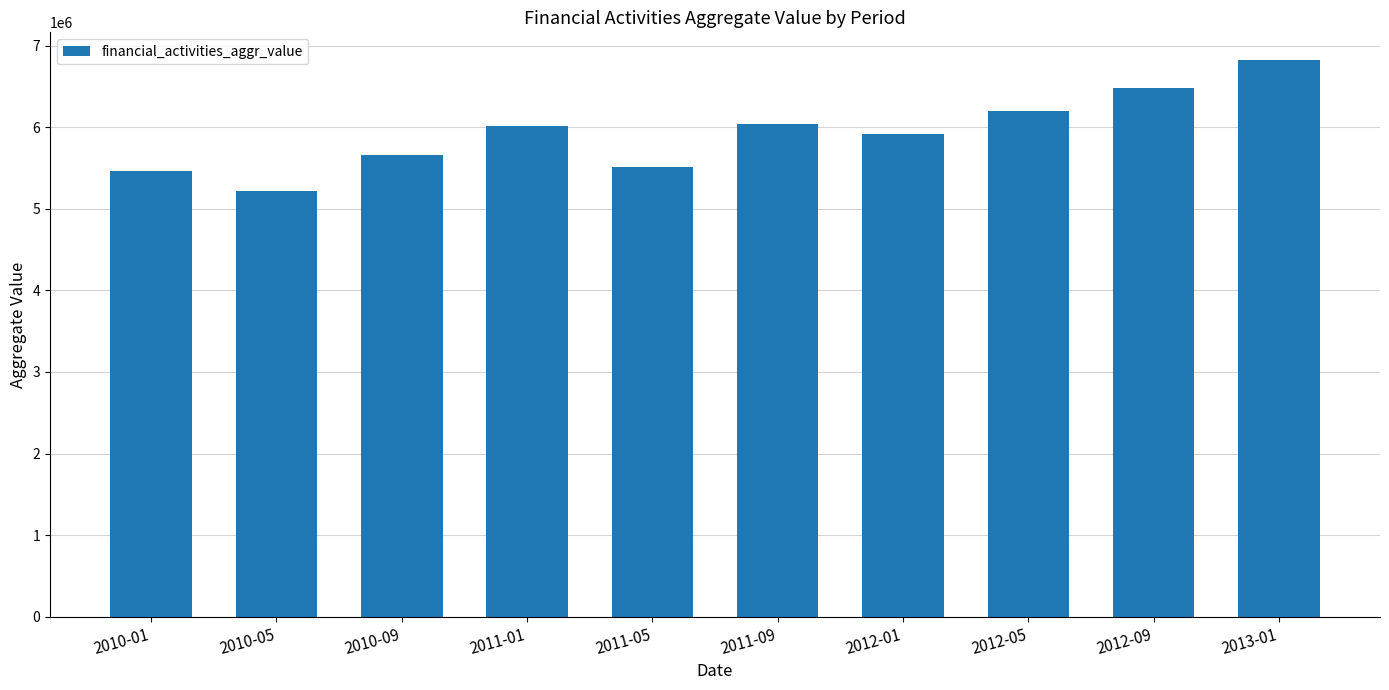

What is the change in value from 2010-09 to 2012-09?

+819120